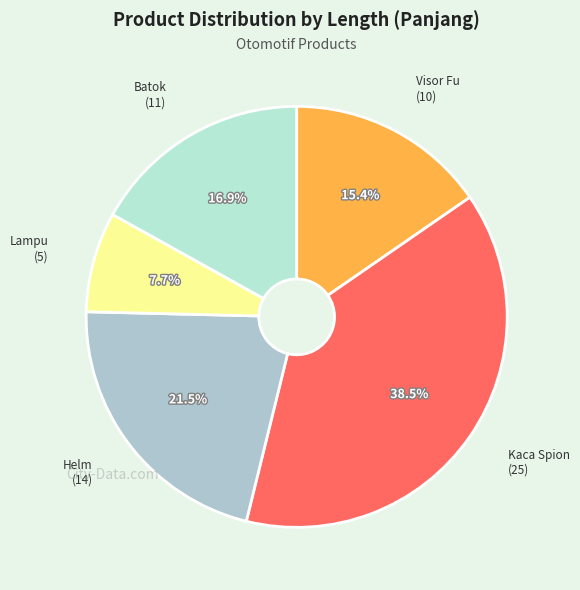

Rank the categories by value from lowest to highest.

Lampu, Visor Fu, Batok, Helm, Kaca Spion